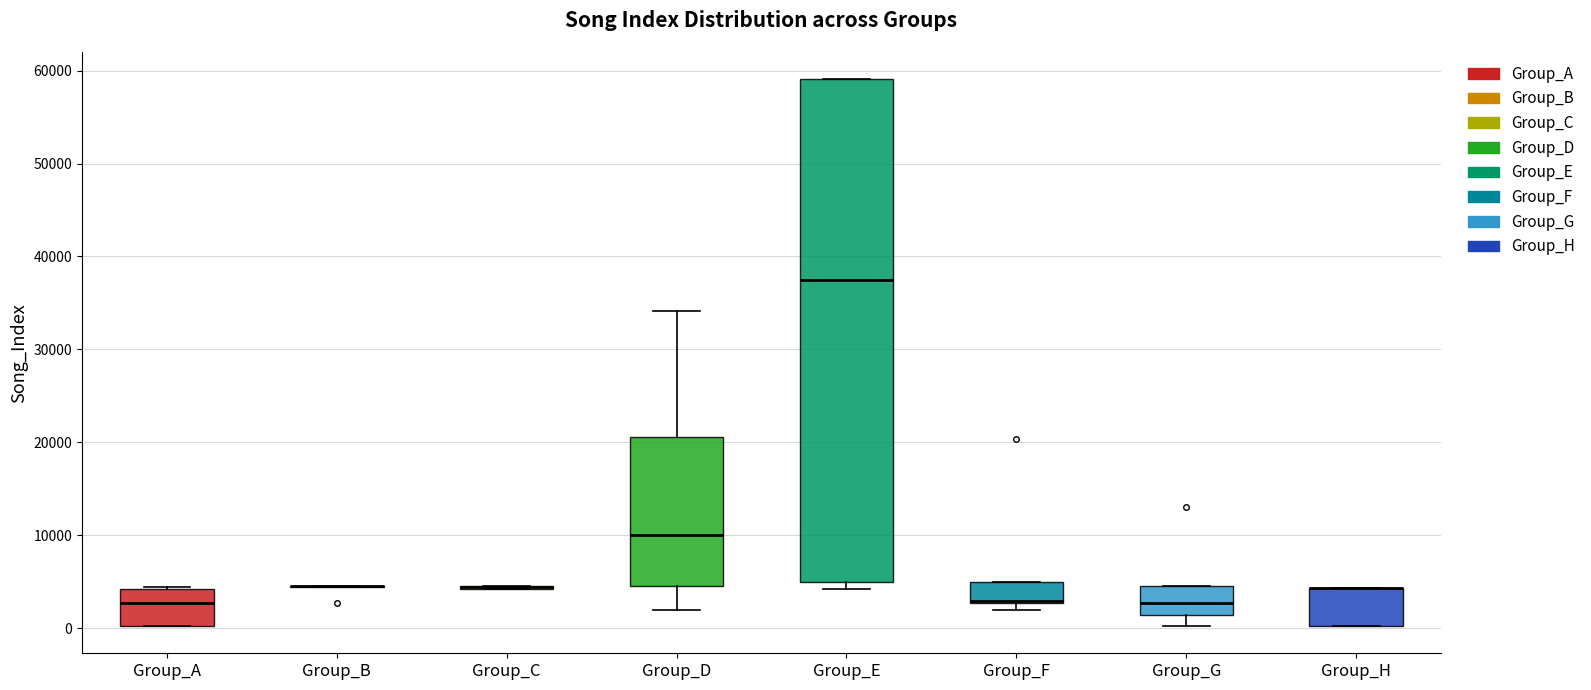

Reading left to right, read every box against the y-axis: the position of its median line, the range the box covers, and the ends of its whiskers. The values are not printed on the chart, so give them approximately, as read against the axis.

Group_A: median 3000, box 0 to 4000, whiskers 0 to 4000
Group_B: box collapsed to a line at 5000, whiskers 4000 to 5000
Group_C: box collapsed to a line at 4000, whiskers 4000 to 5000
Group_D: median 10000, box 5000 to 21000, whiskers 2000 to 34000
Group_E: median 38000, box 5000 to 59000, whiskers 4000 to 59000
Group_F: median 3000 (drawn on the box's lower edge), box 3000 to 5000, whiskers 2000 to 5000
Group_G: median 3000, box 1000 to 5000, whiskers 0 to 5000
Group_H: median 4000 (drawn on the box's upper edge), box 0 to 4000, whiskers 0 to 4000